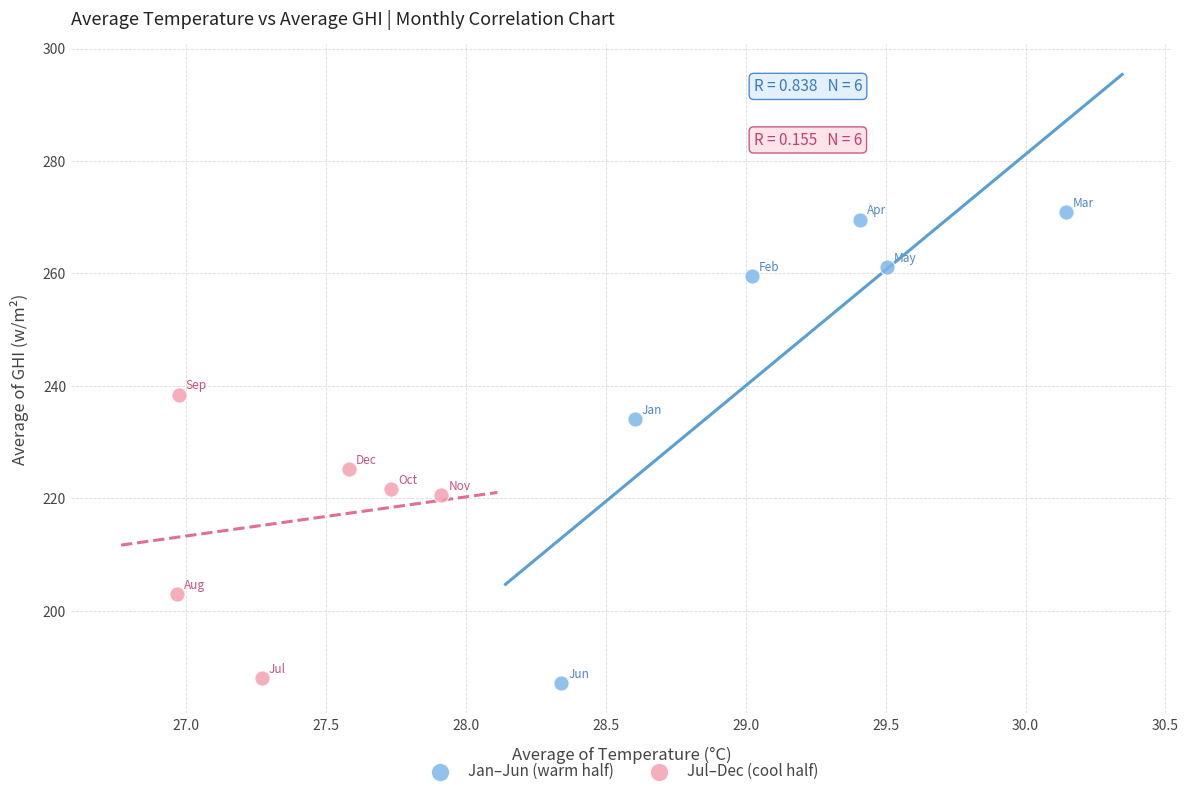

Which series has the largest Y range (max minus min)?

Jan–Jun (warm half)